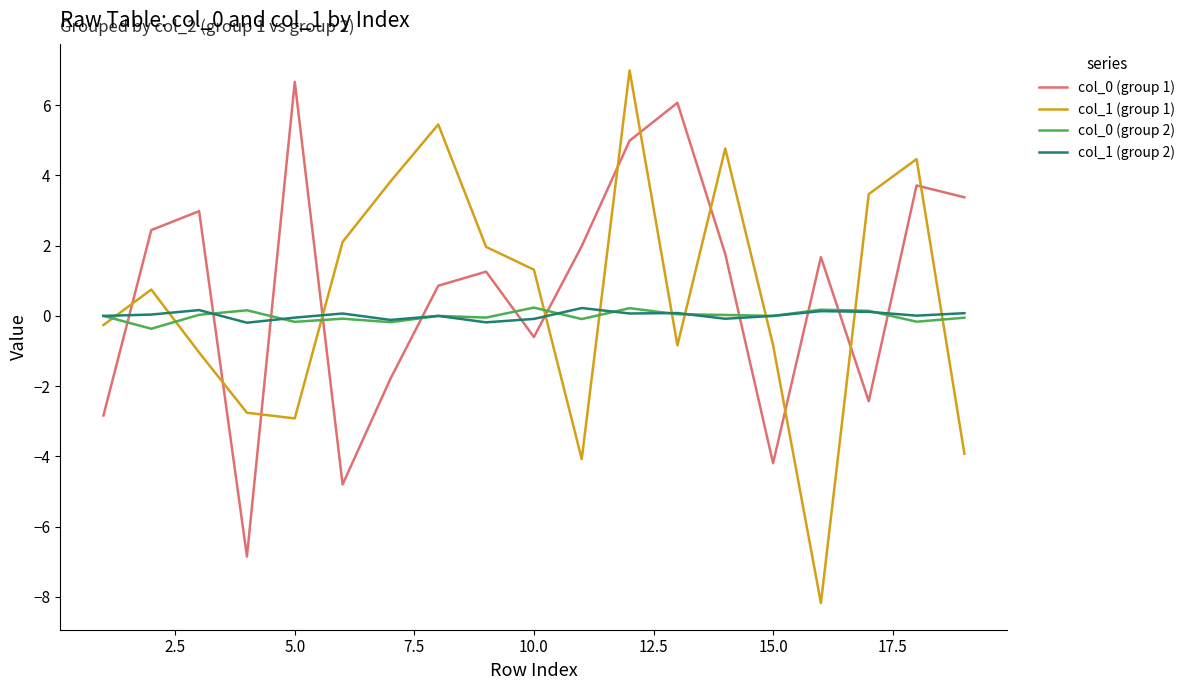

What is the difference between the maximum and minimum values in the col_1 (group 1) series?

15.2